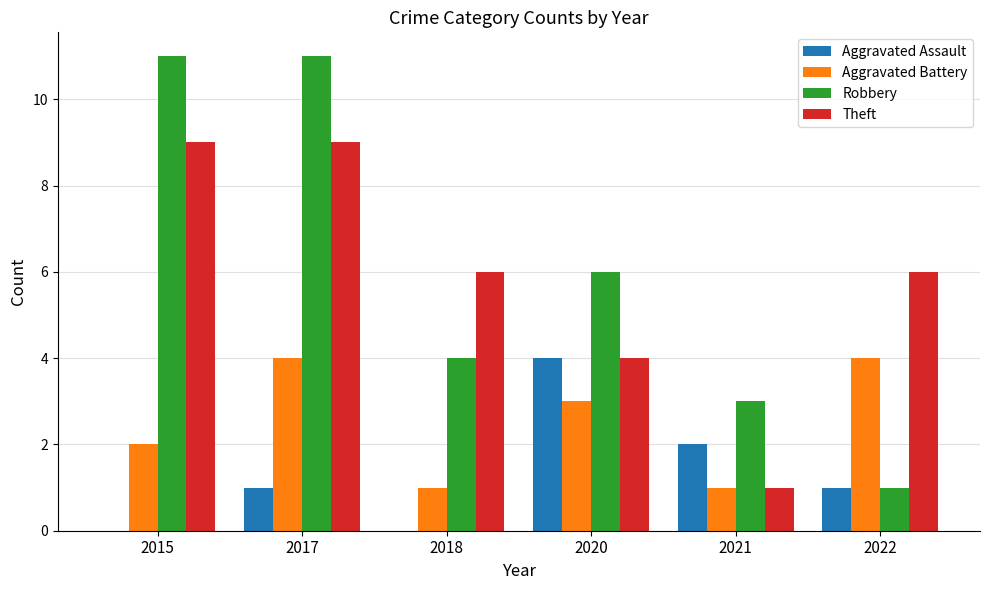

What is the sum of all Aggravated Assault values?

8